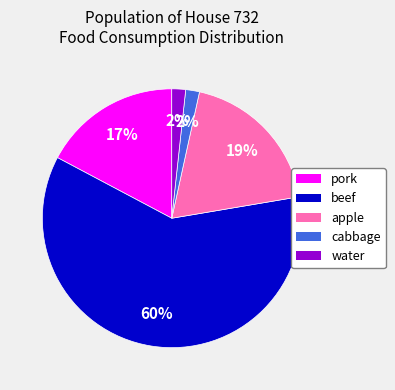

Does beef account for over 50% of the chart?

Yes